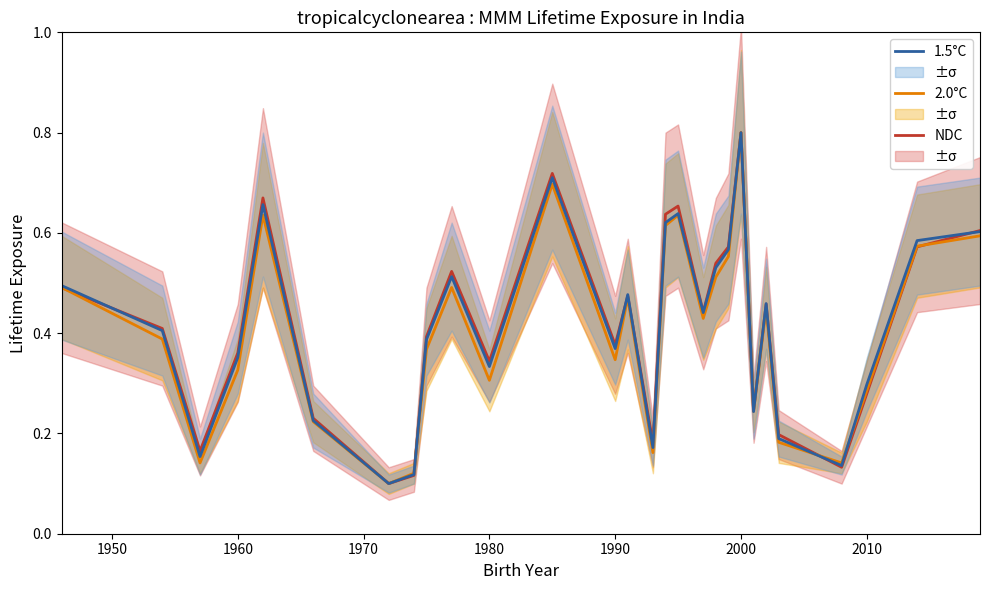

Reading right to left, transcribe all the data shown in this chart.

NDC: 0.6	0.6	0.3	0.1	0.2	0.5	0.2	0.8	0.6	0.5	0.4	0.7	0.6	0.2	0.5	0.4	0.7	0.3	0.5	0.4	0.1	0.1	0.2	0.7	0.4	0.2	0.4	0.5
2.0°C: 0.6	0.6	0.3	0.1	0.2	0.4	0.2	0.8	0.6	0.5	0.4	0.6	0.6	0.2	0.5	0.3	0.7	0.3	0.5	0.4	0.1	0.1	0.2	0.6	0.3	0.1	0.4	0.5
1.5°C: 0.6	0.6	0.3	0.1	0.2	0.5	0.2	0.8	0.6	0.5	0.4	0.6	0.6	0.2	0.5	0.4	0.7	0.3	0.5	0.4	0.1	0.1	0.2	0.7	0.4	0.2	0.4	0.5